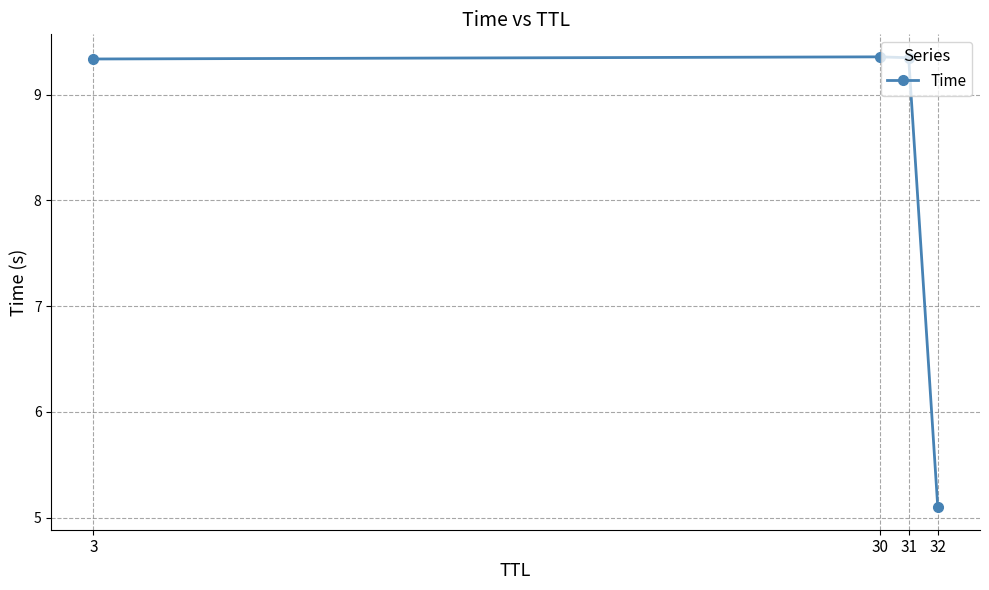

What is the sum of all values?

33.1